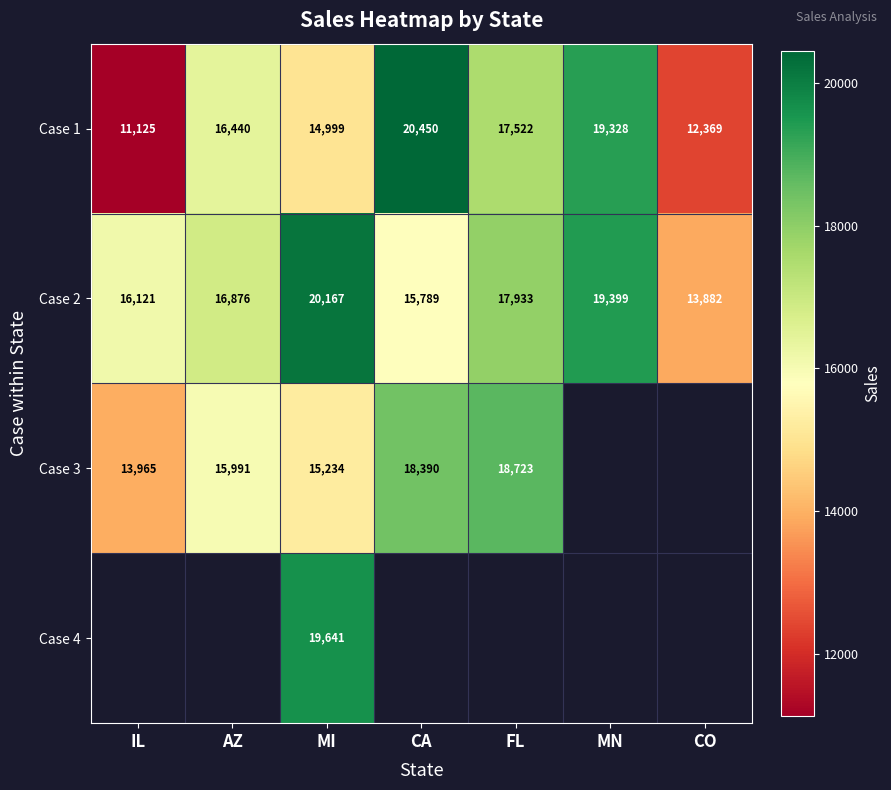

The value of Case 3 at CA is 12834. True or false?

False